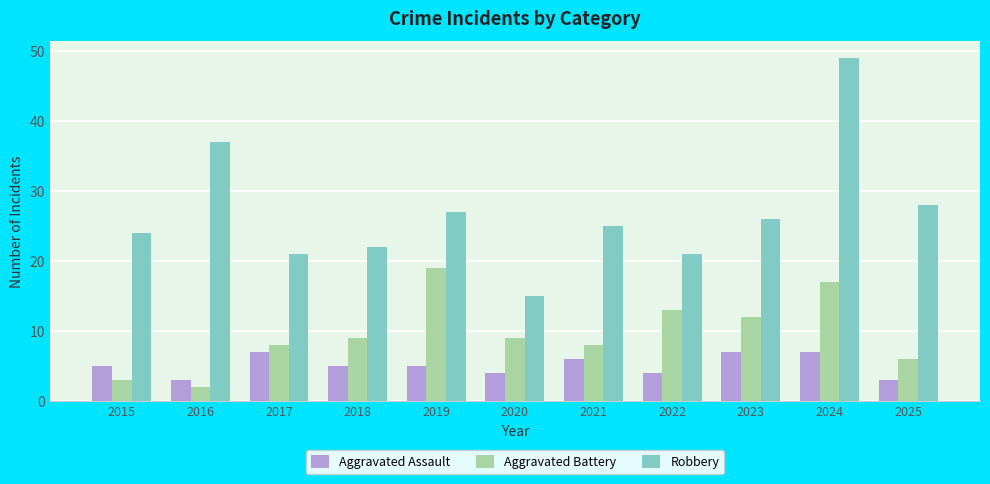

Which series has the largest total across all categories?

Robbery